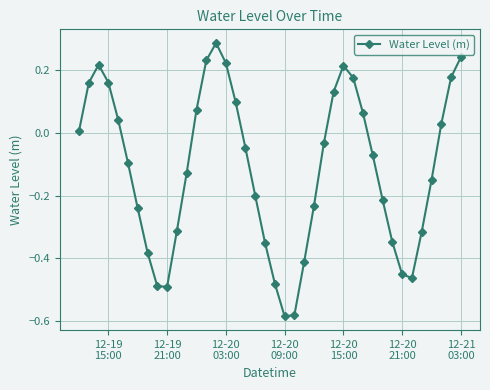

What is the sum of all values?

-4.5